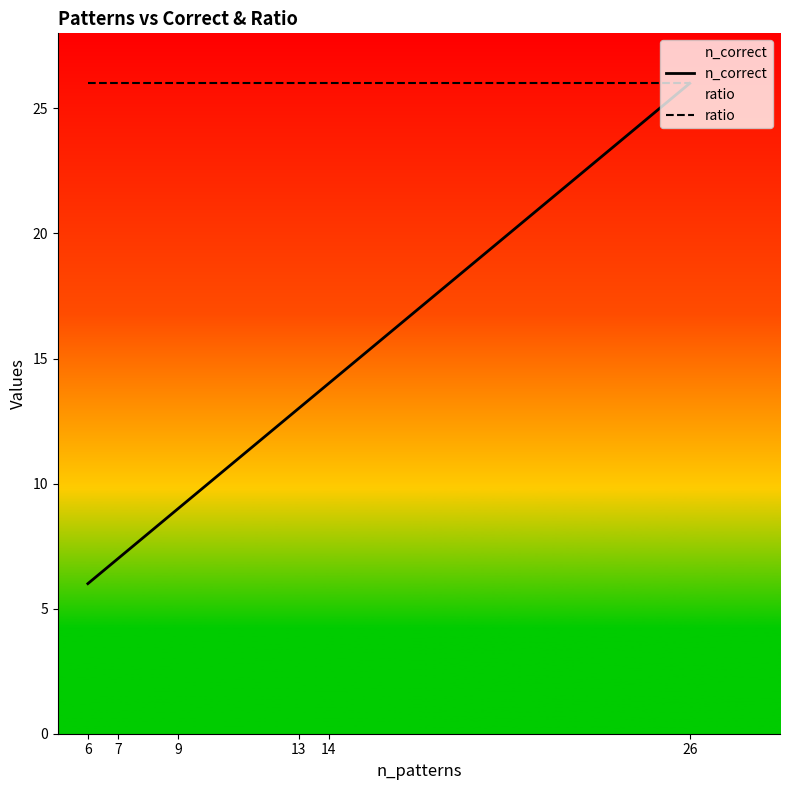

What is the value of the ratio point at the 5th from the left?

26